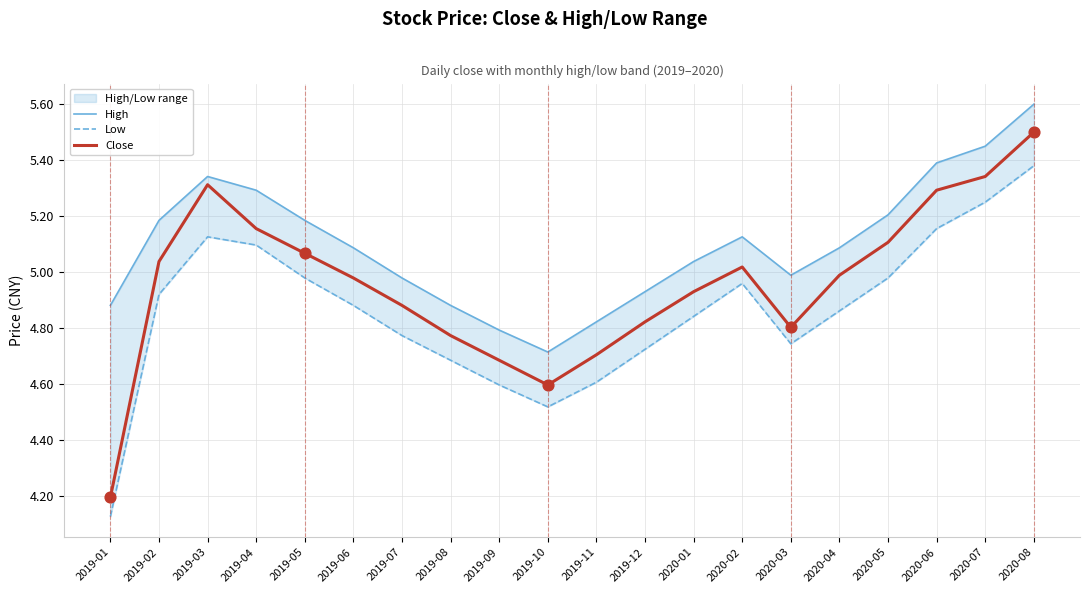

What is the total value across all series at 2019-12?

14.5